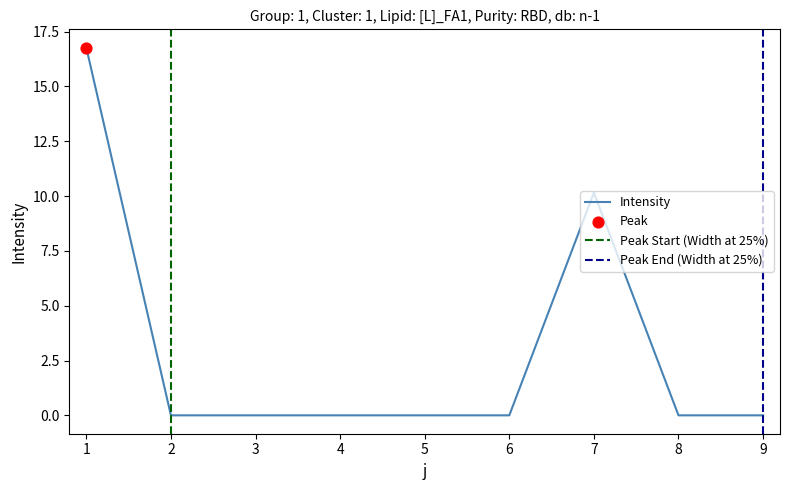

Between 6 and 1, which is larger?

1